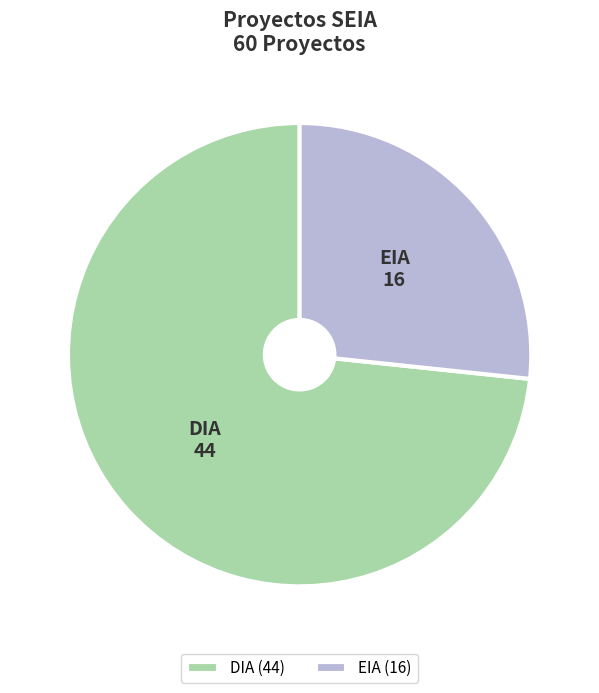

The DIA slice represents 88% of the pie. True or false?

False